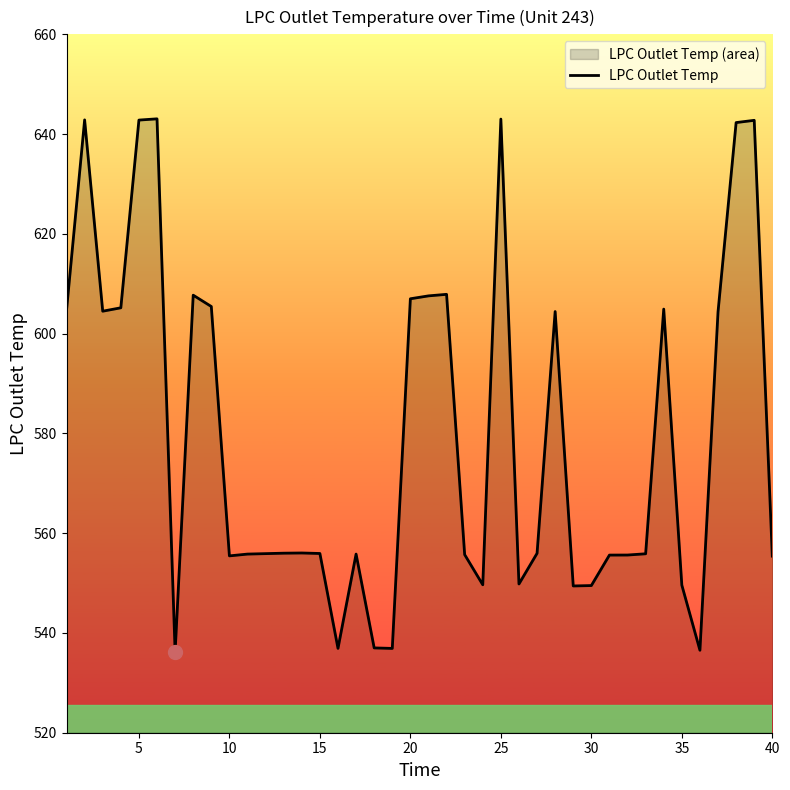

What is the smallest value displayed?

536.2